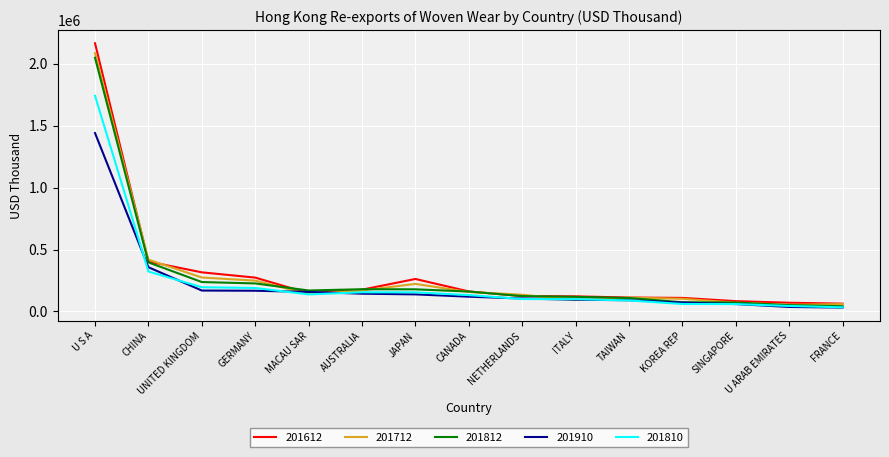

The value of 201612 at GERMANY is 273422.7. True or false?

True